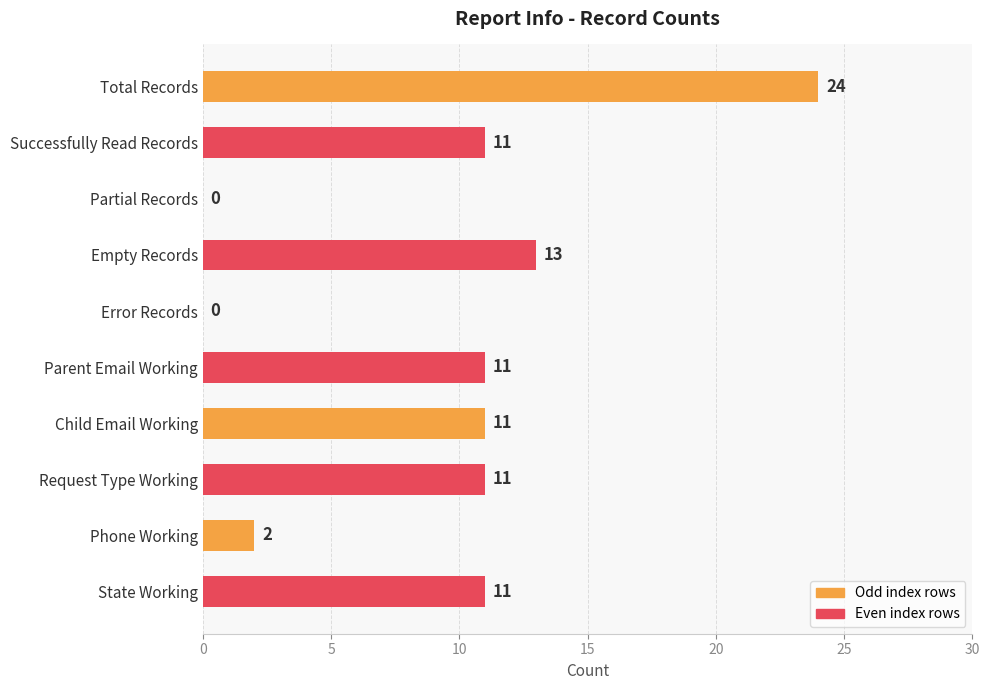

What is the sum of the values at Parent Email Working and Successfully Read Records?

22